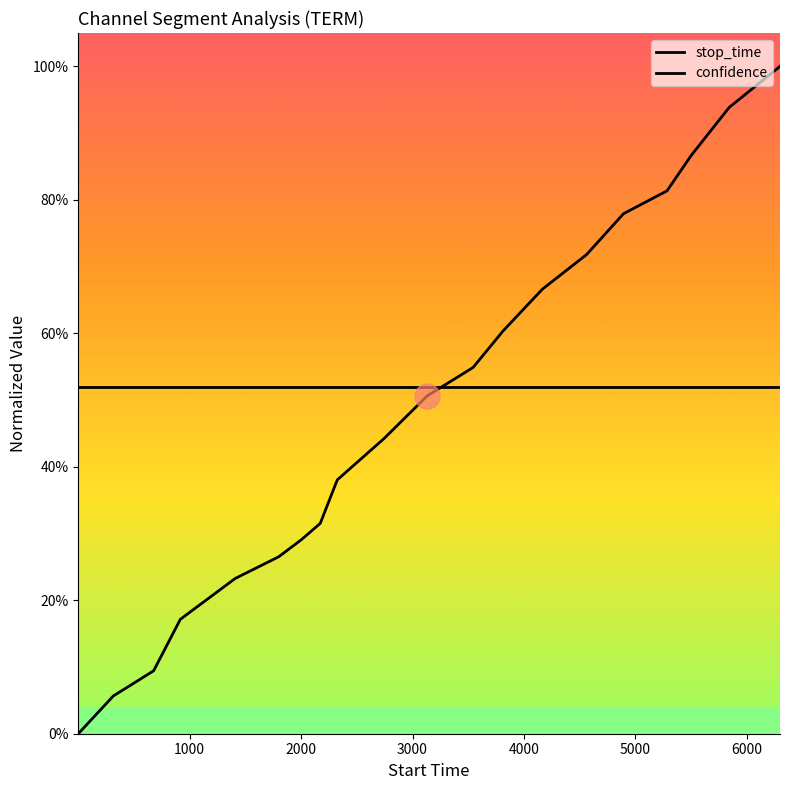

What is the maximum value shown in the chart?

1.0